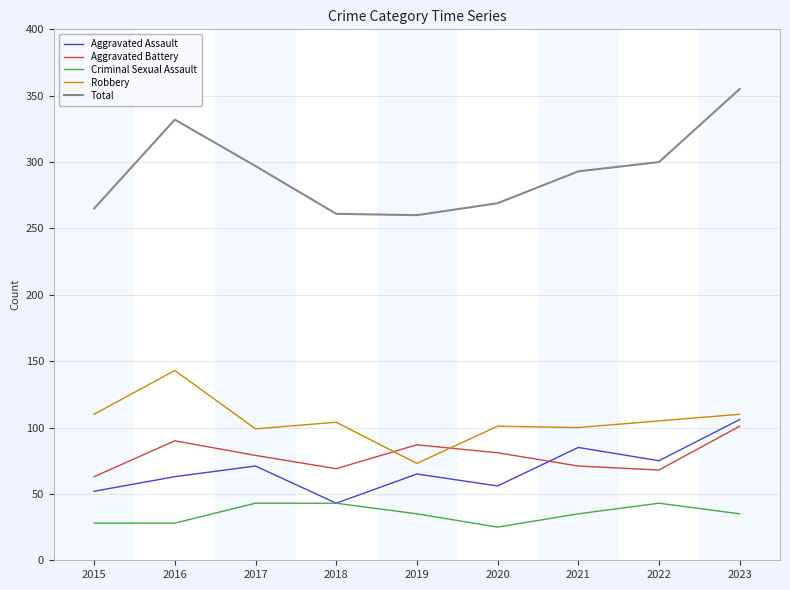

Read the Aggravated Battery value at 2015, to the nearest 10.

60